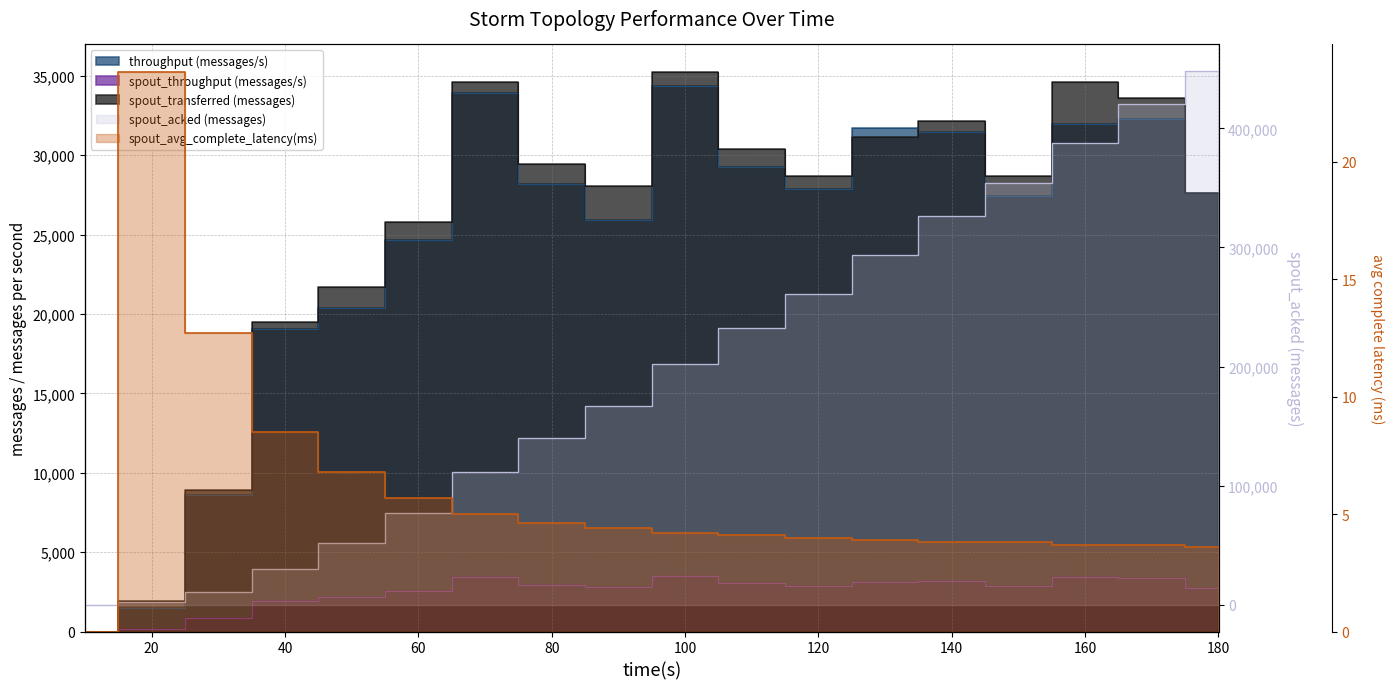

In throughput (messages/s), how many points are higher than both neighbors (excluding endpoints)?

4